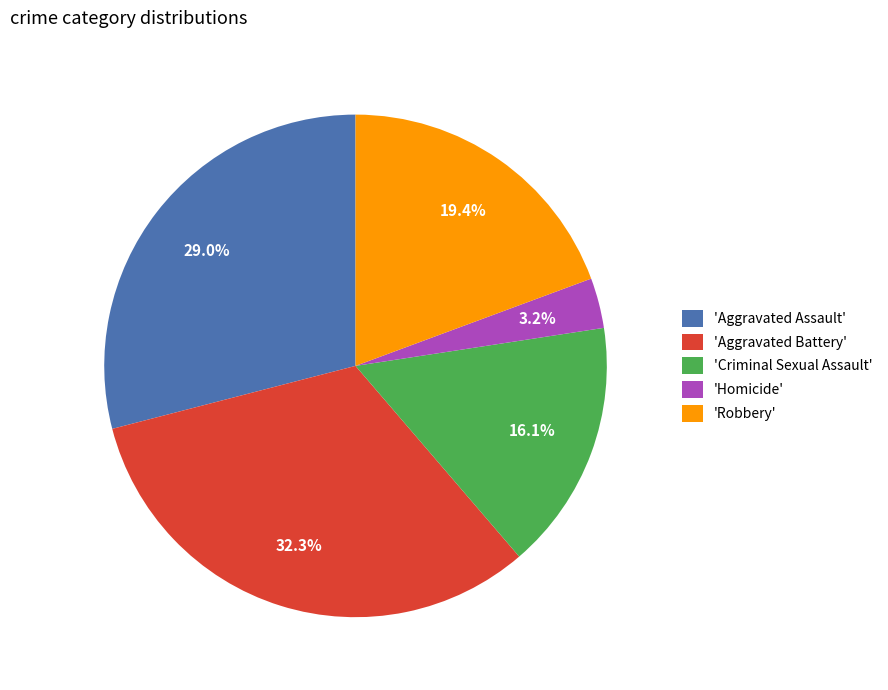

How much of the chart is everything except 'Robbery'?

80.6%